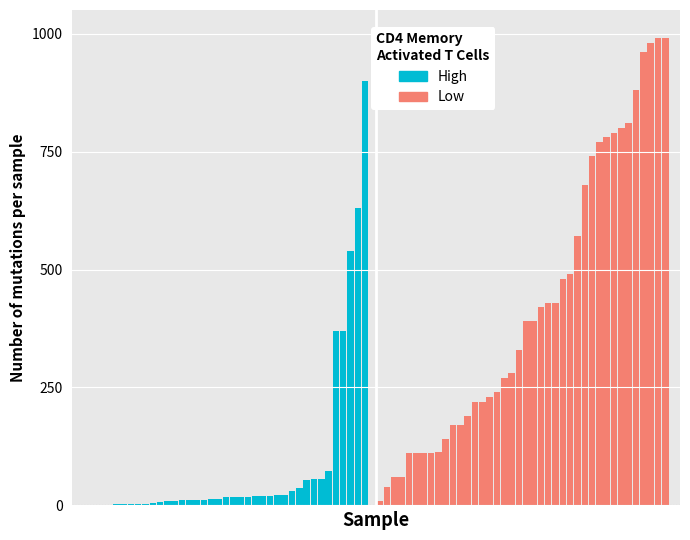

Is the value of High at 2 greater than the value of Low at 38?

No